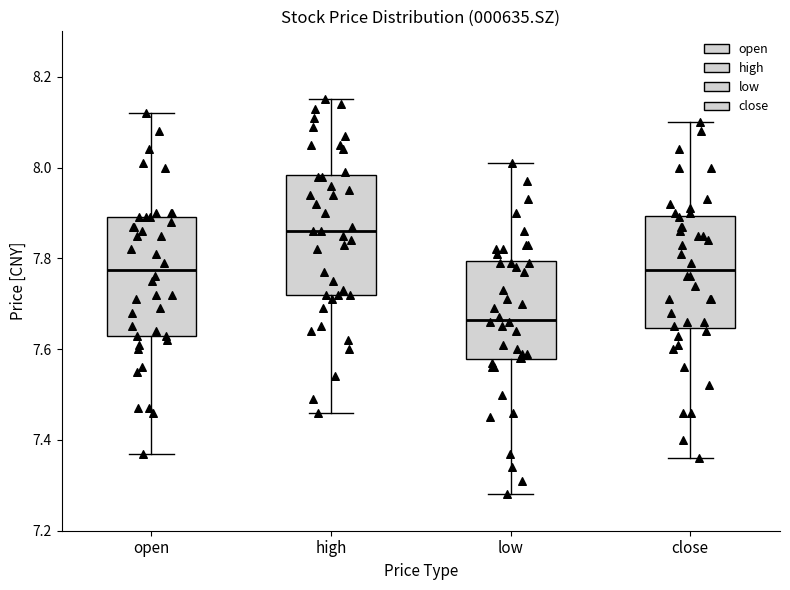

Reading left to right, transcribe this box plot: for each box, give where its median line is, the range the box spans, and where its two whiskers end, as read against the y-axis. The values are not printed on the chart, so give them approximately, as read against the axis.

open: median 7.78, box 7.64 to 7.90, whiskers 7.38 to 8.12
high: median 7.86, box 7.72 to 7.98, whiskers 7.46 to 8.16
low: median 7.66, box 7.58 to 7.80, whiskers 7.28 to 8.02
close: median 7.78, box 7.64 to 7.90, whiskers 7.36 to 8.10